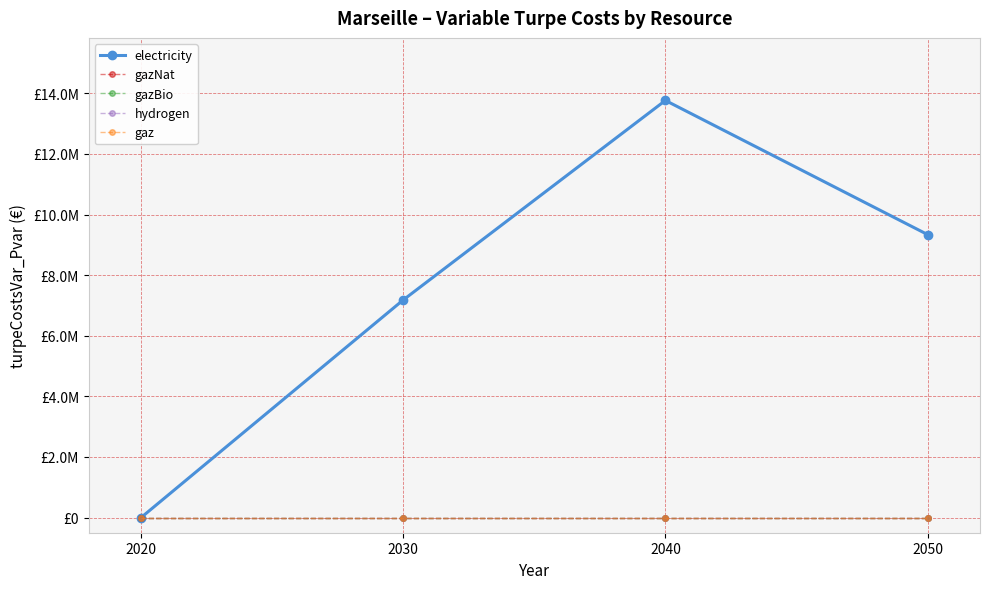

Reading left to right, extract all data points from this chart.

electricity: 0.0	7181979.8	13766632.6	9341052.6
gazNat: 0.0	0.0	0.0	0.0
gazBio: 0.0	0.0	0.0	0.0
hydrogen: 0.0	0.0	0.0	0.0
gaz: 0.0	0.0	0.0	0.0